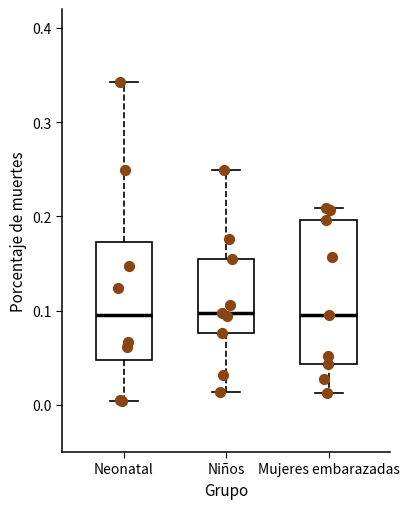

Where does the median line of the box for Neonatal sit on the y-axis? The values are not printed on the chart, so give them approximately, as read against the axis.

0.10